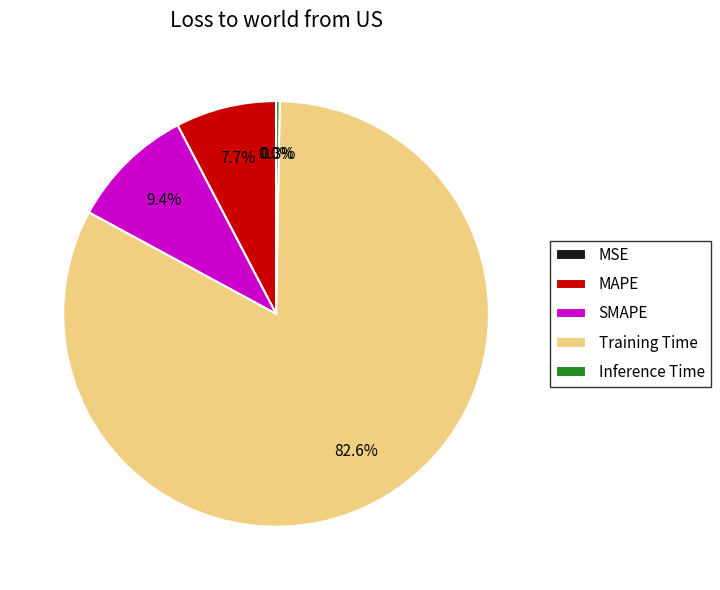

What portion of the pie excludes SMAPE?

90.6%